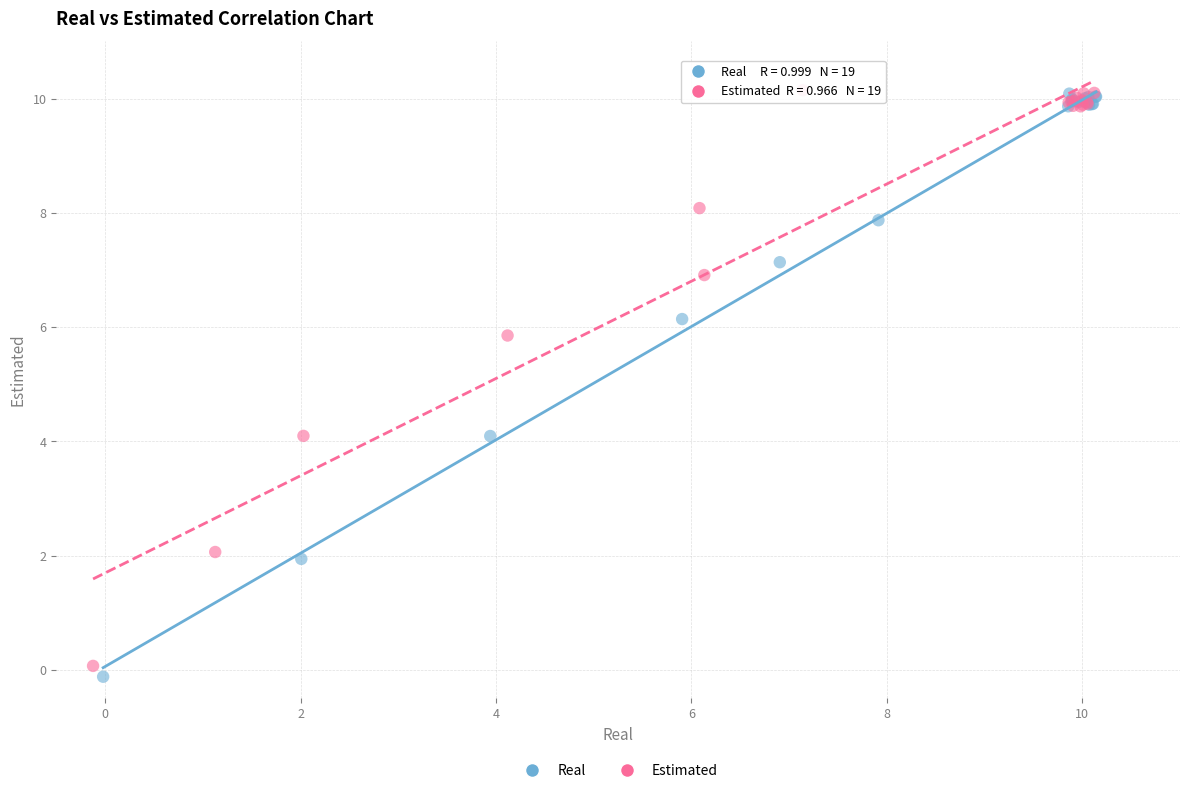

Which series has the widest spread of Y values?

Real